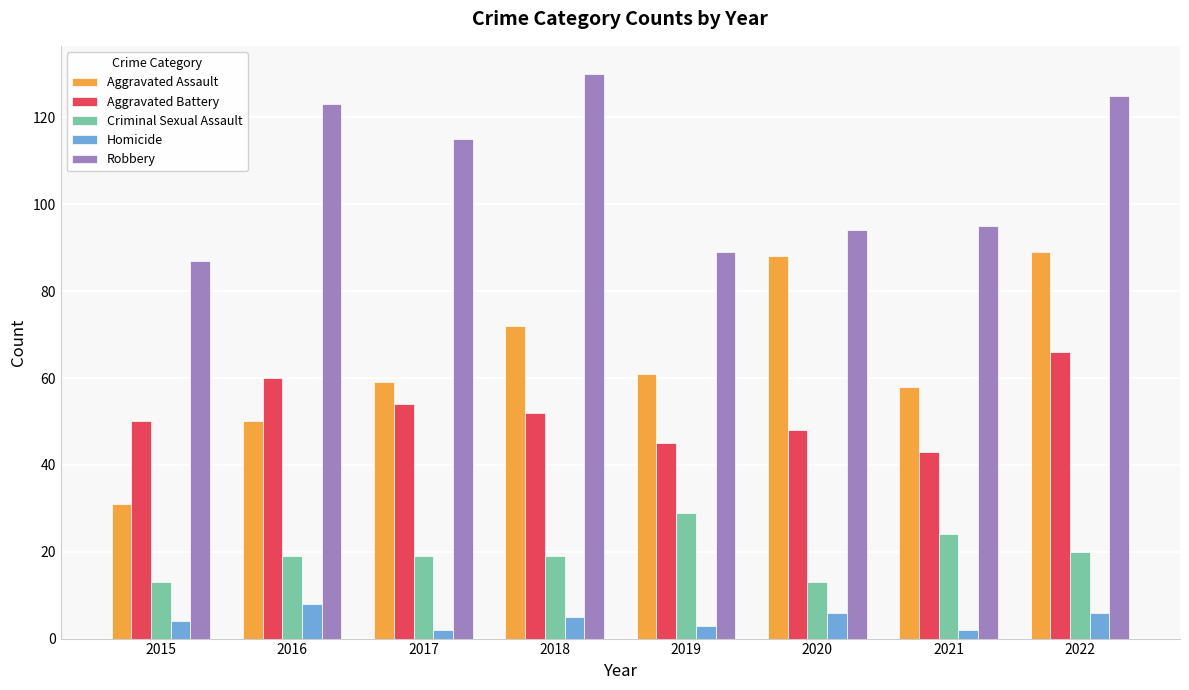

What is the difference between the Homicide values at 2020 and 2021?

4